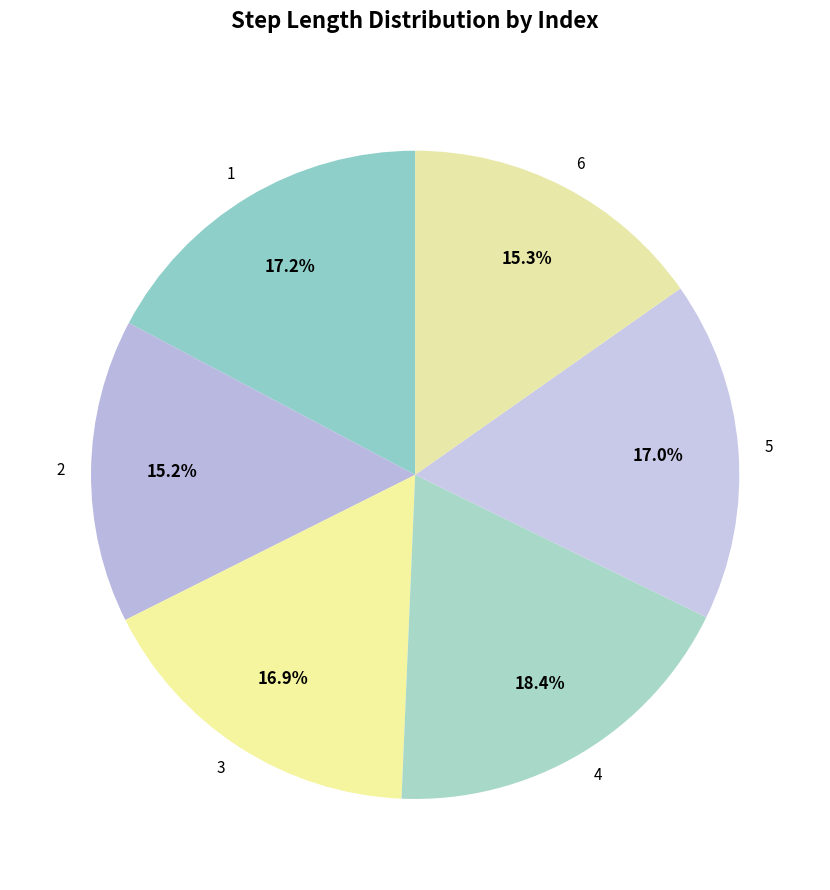

What is the largest slice in the pie chart?

4